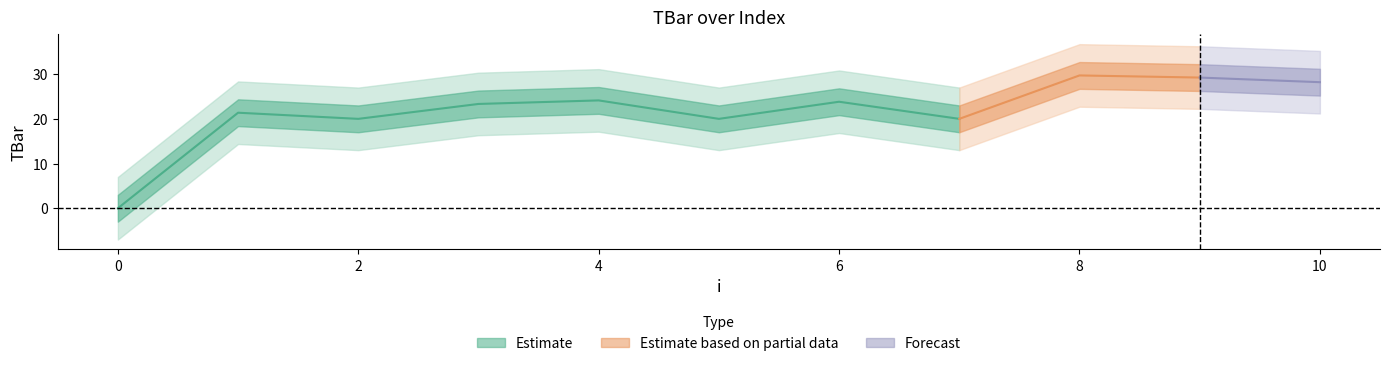

What is the ratio of the value at 10 to the value at 3?

1.2